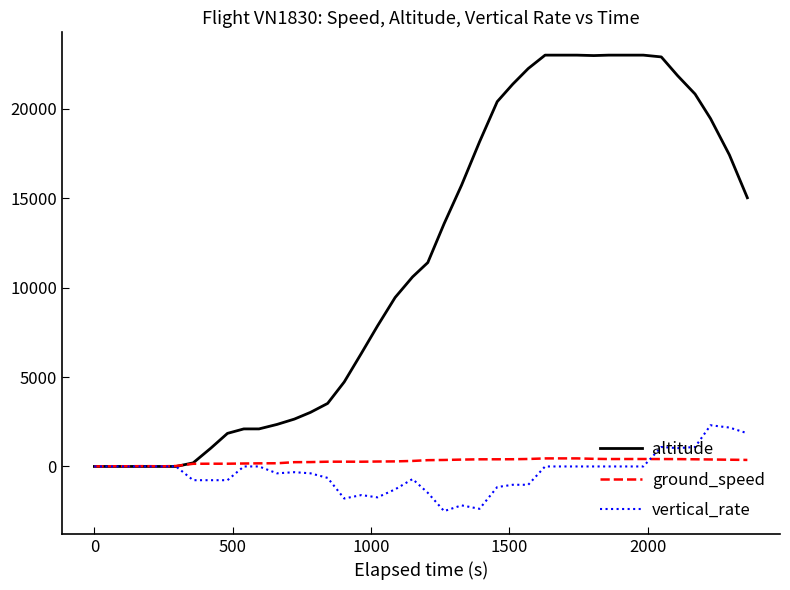

List the series in order of their peak value, highest first.

altitude, vertical_rate, ground_speed